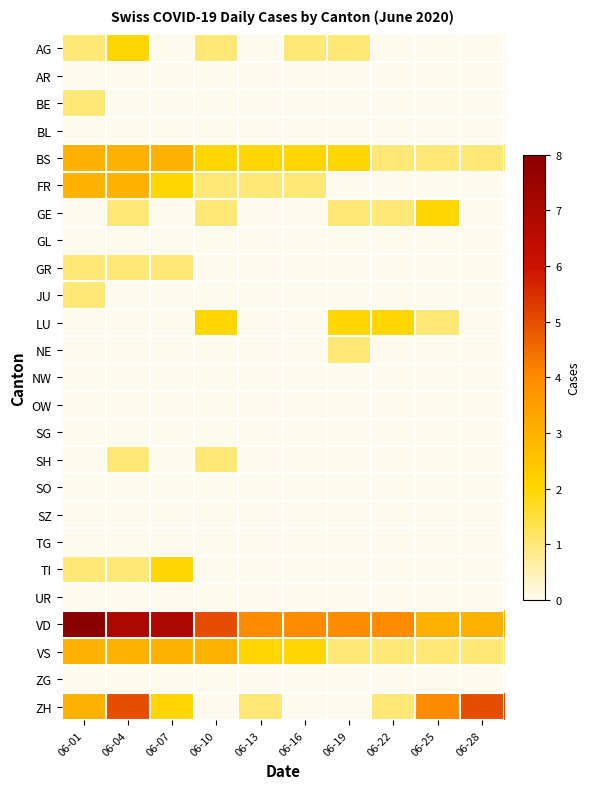

At 06-10, list the series in order from smallest to largest.

AR, BE, BL, GL, GR, JU, NE, NW, OW, SG, SO, SZ, TG, TI, UR, ZG, ZH, AG, FR, GE, SH, BS, LU, VS, VD